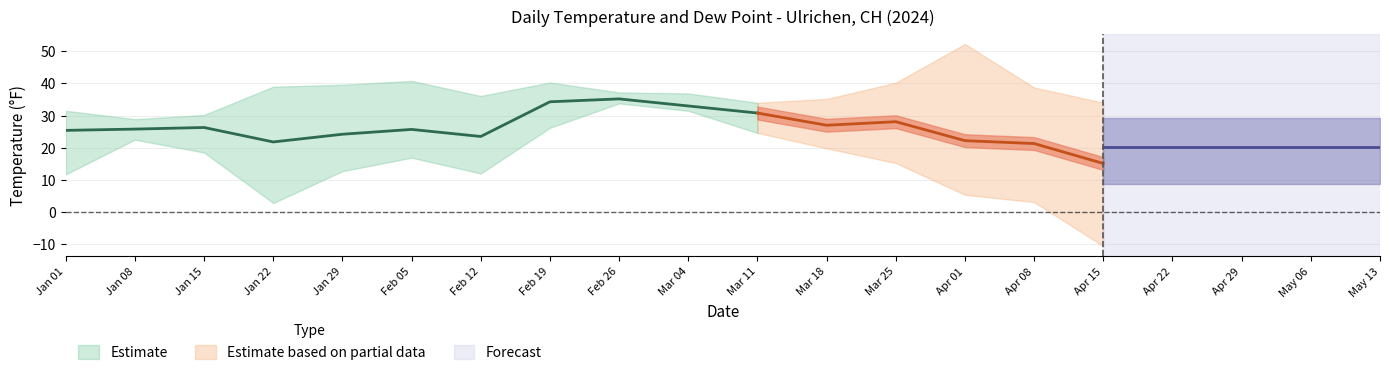

The value of TEMP_upper at 2024-04-01 is 55.8. True or false?

False